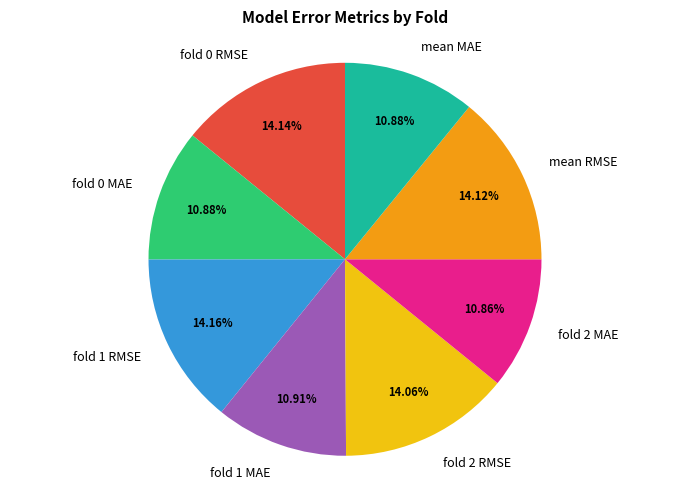

Count the number of slices in the pie.

8